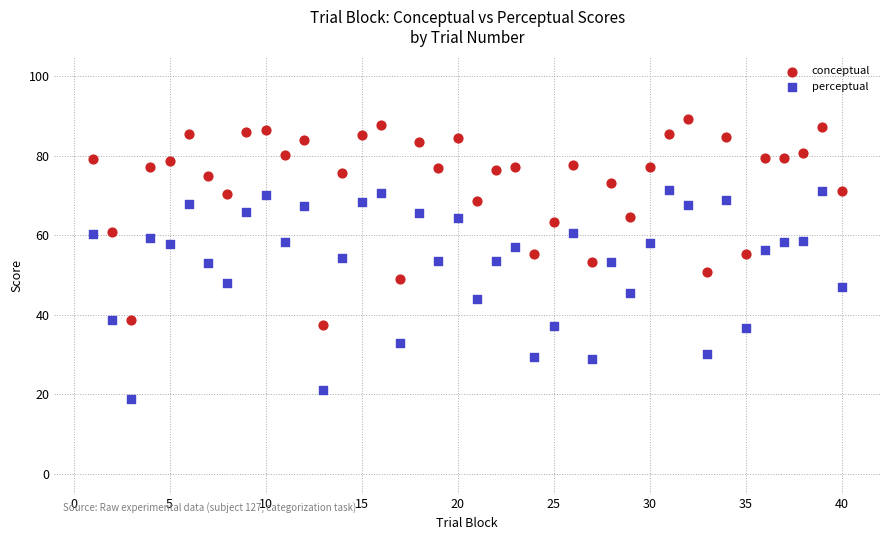

What is the X range (max minus min) for the scatter plot?

39.0